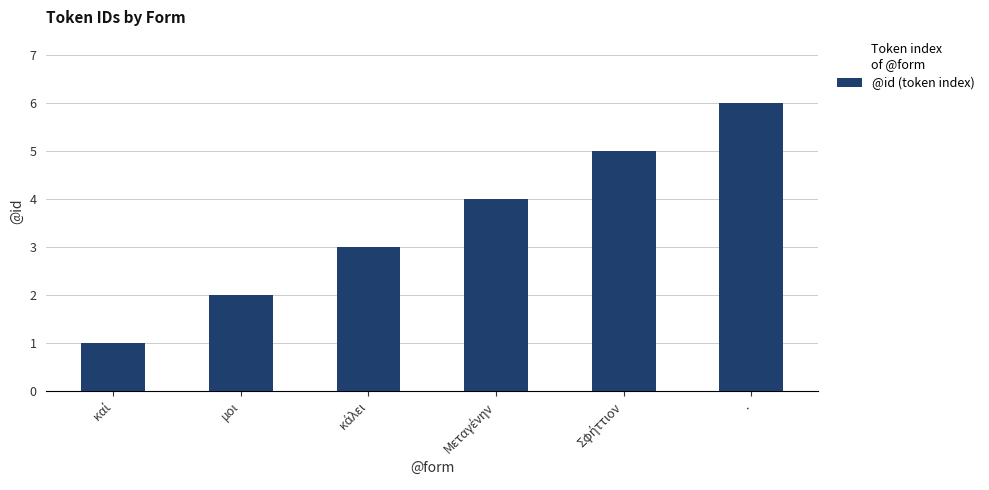

How many bars are there in total?

6